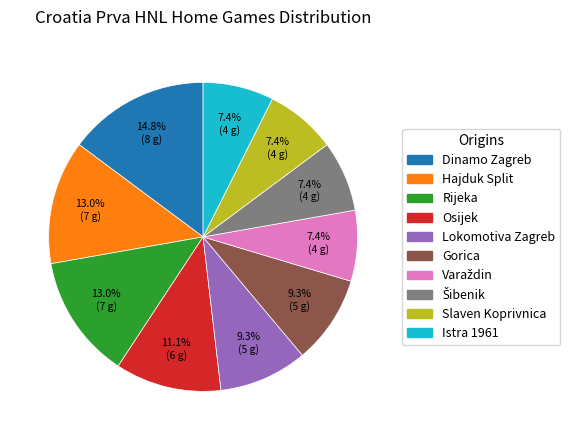

To the nearest percent, what is the average slice percentage?

10%